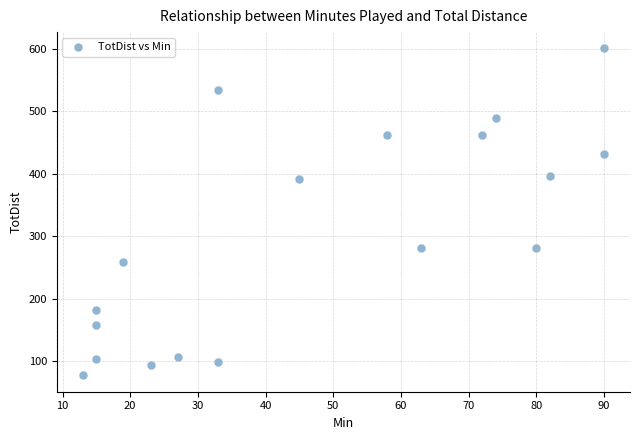

What is the range of X values (max minus min)?

77